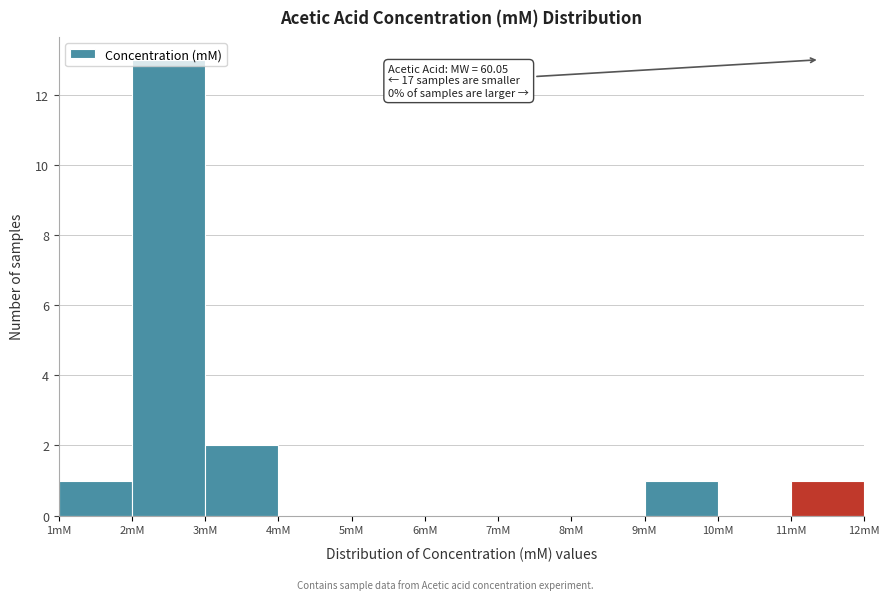

Which range on the x-axis has the tallest bar?

2 to 3